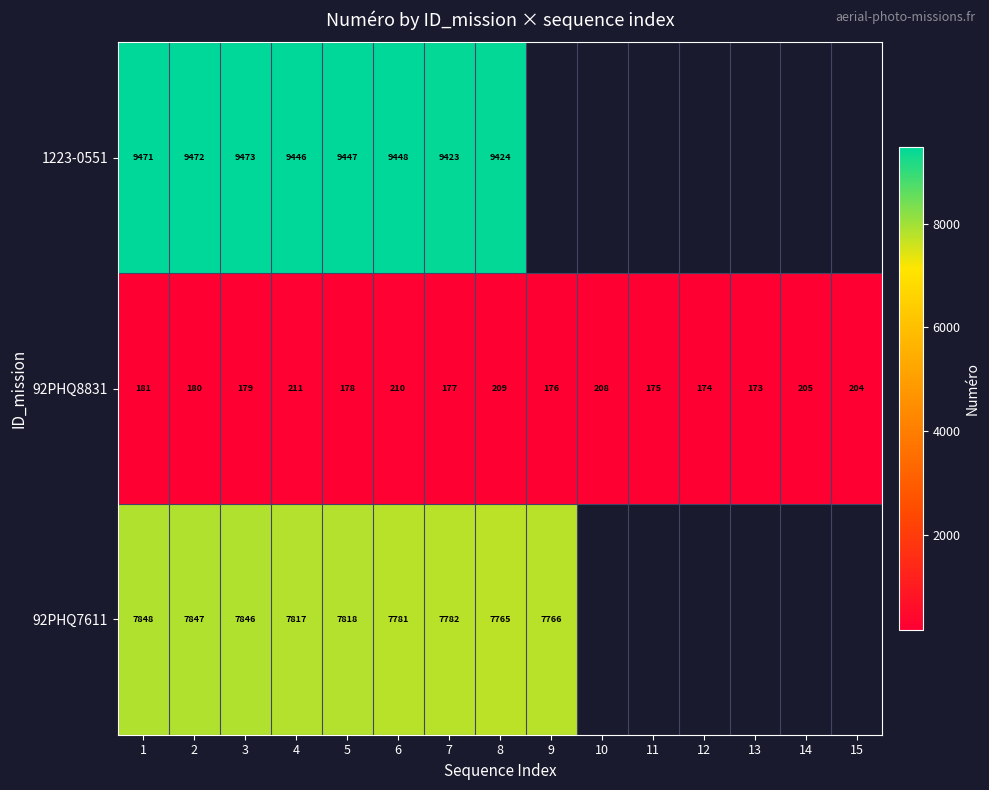

Rank the series at 3 from highest to lowest value.

1223-0551, 92PHQ7611, 92PHQ8831